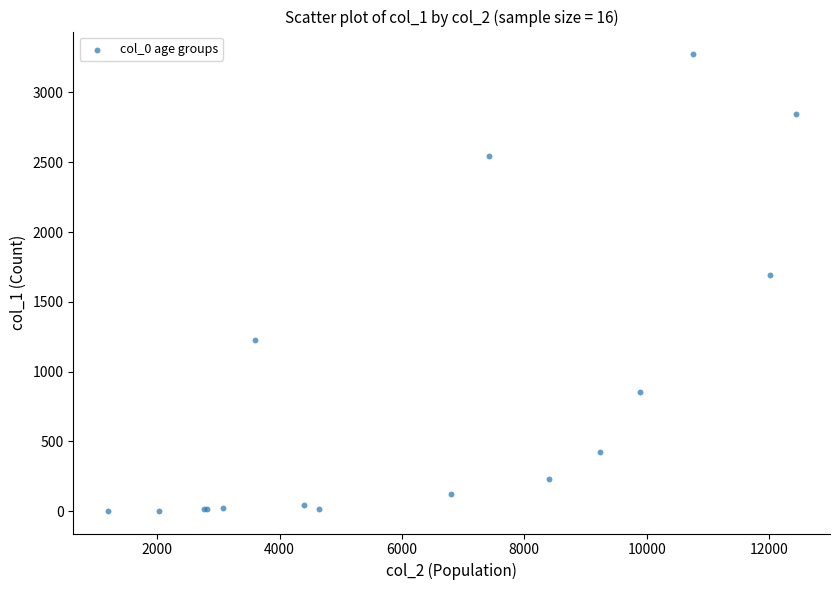

What Y value in the scatter plot is closest to 1638?

1690